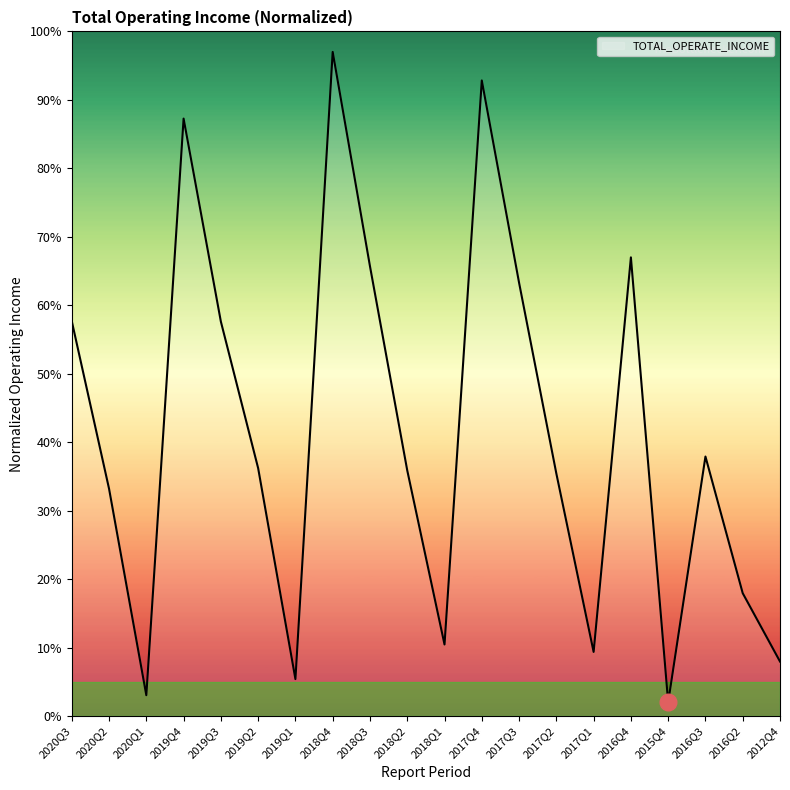

What is the change in value from 2017Q3 to 2015Q4?

-61.3